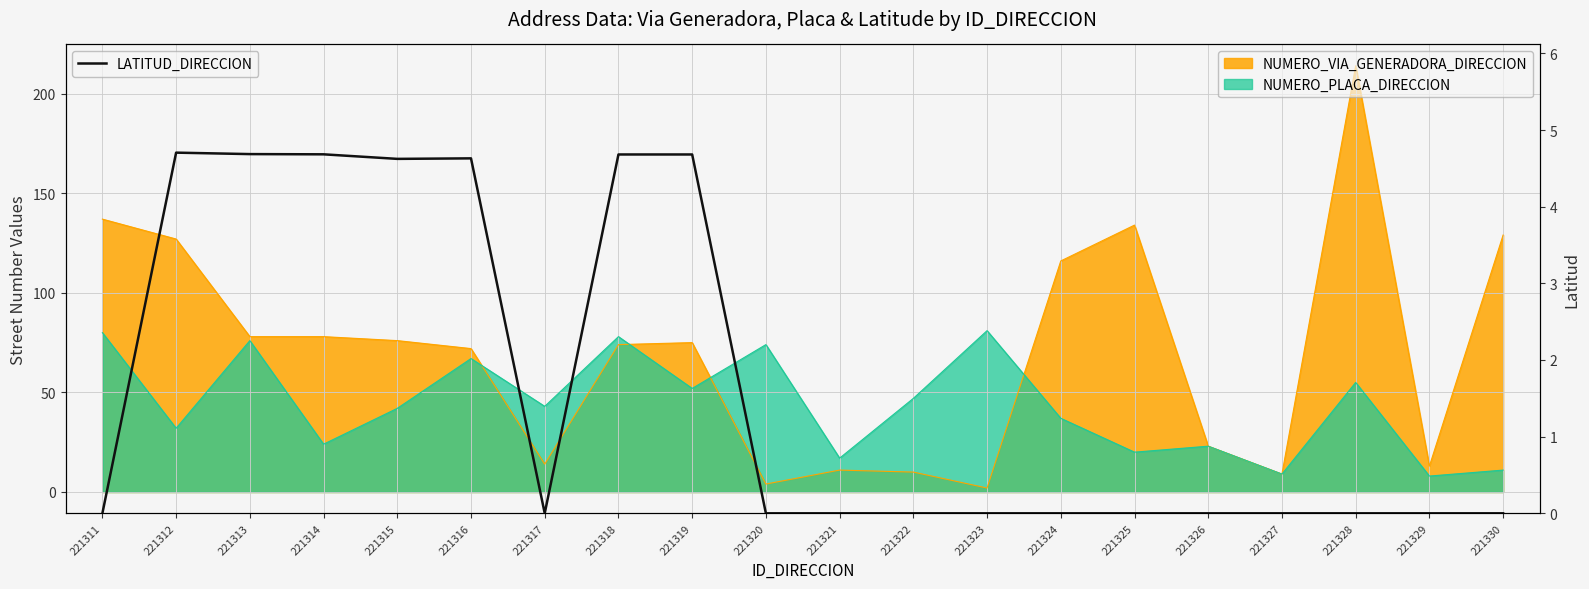

Reading left to right, what are all the values shown in this chart?

0.0	4.7	4.7	4.7	4.6	4.6	0.0	4.7	4.7	0.0	0.0	0.0	0.0	0.0	0.0	0.0	0.0	0.0	0.0	0.0